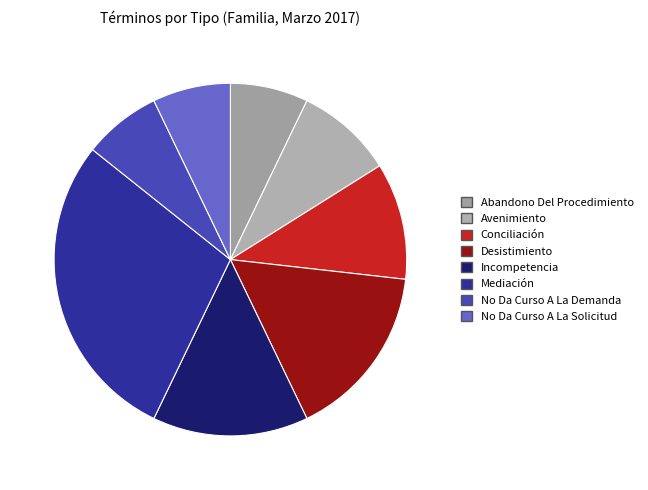

Count the number of slices in the pie.

8